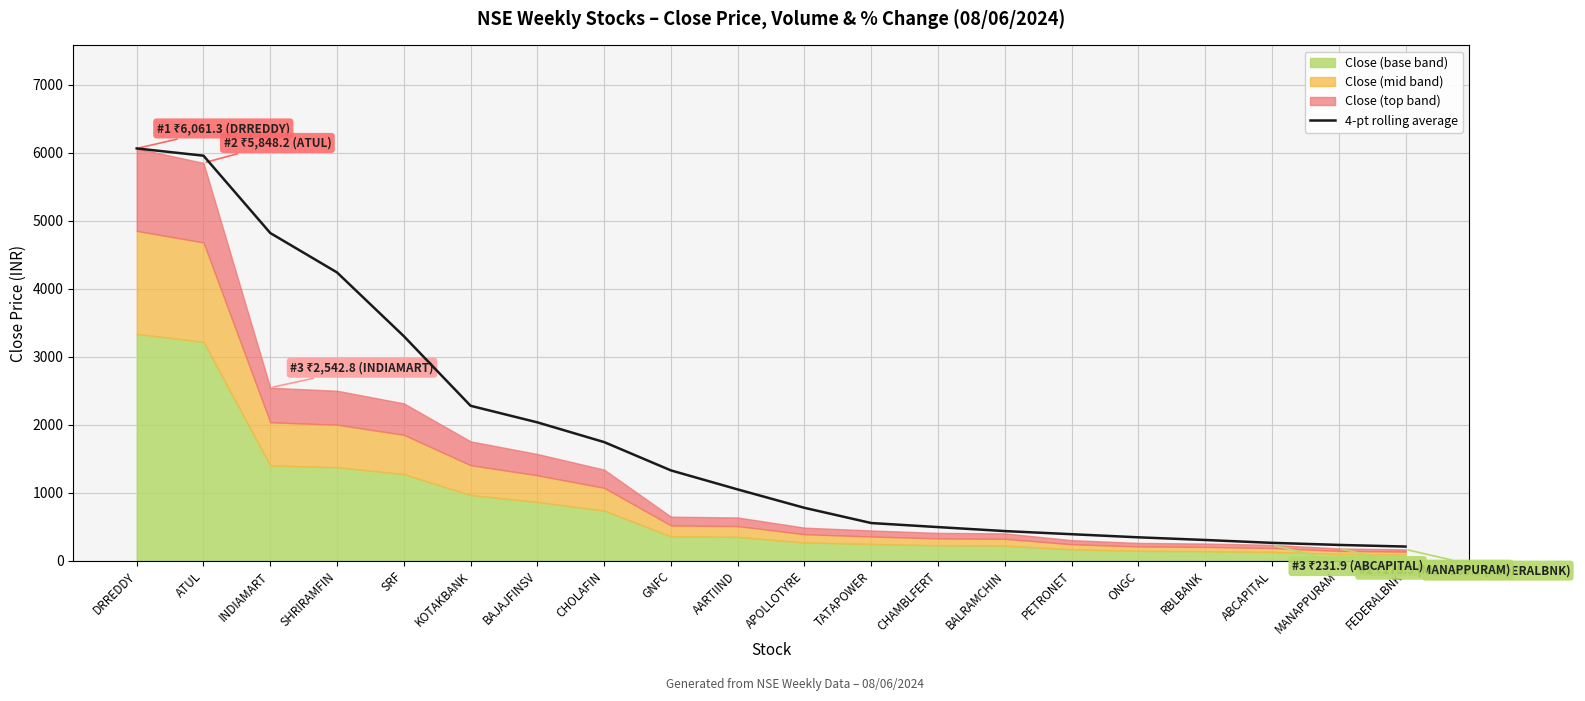

What is the maximum value for 4-pt rolling average?

6061.3